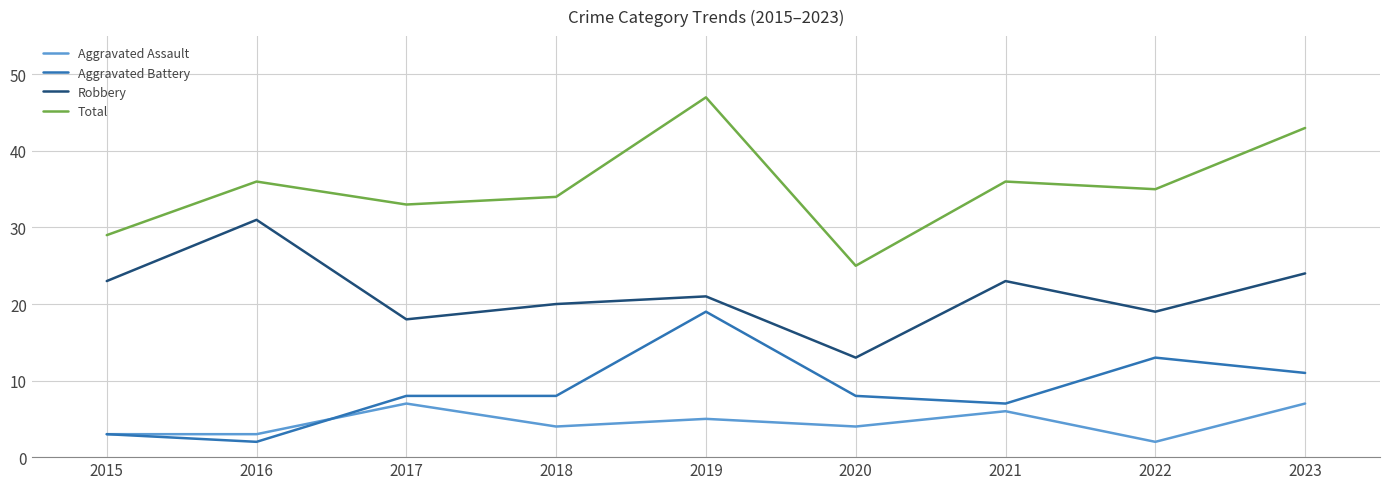

True or false: Total and Aggravated Battery cross at least once.

False